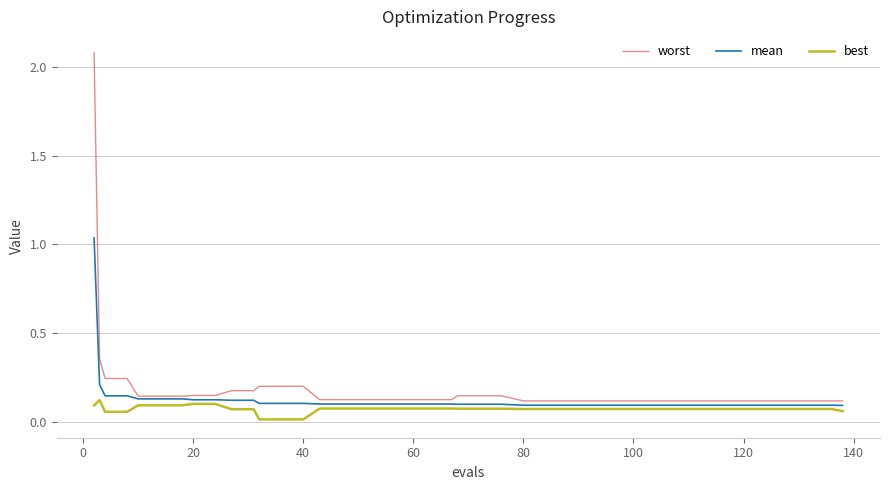

True or false: worst and best cross at least once.

False